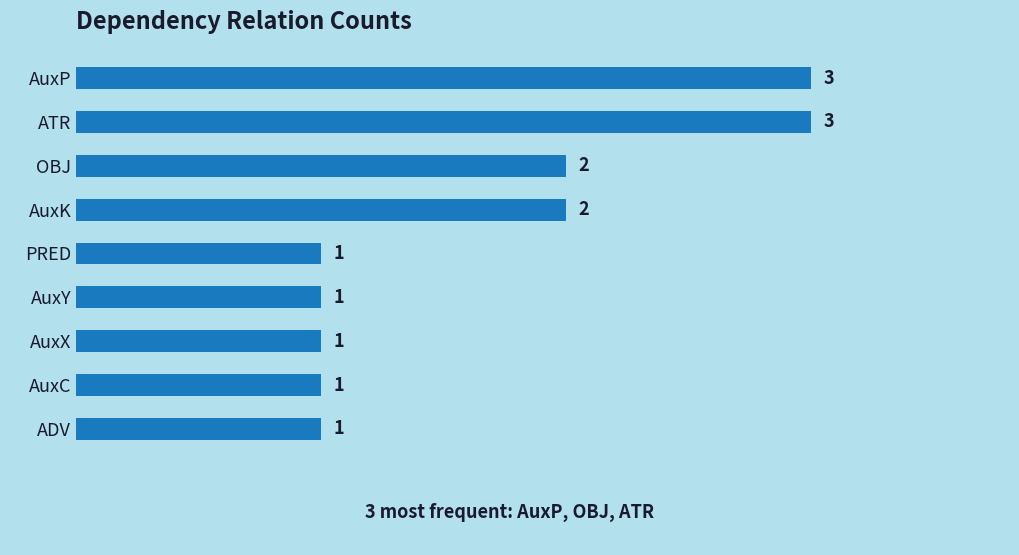

Does the chart contain stacked bars?

No